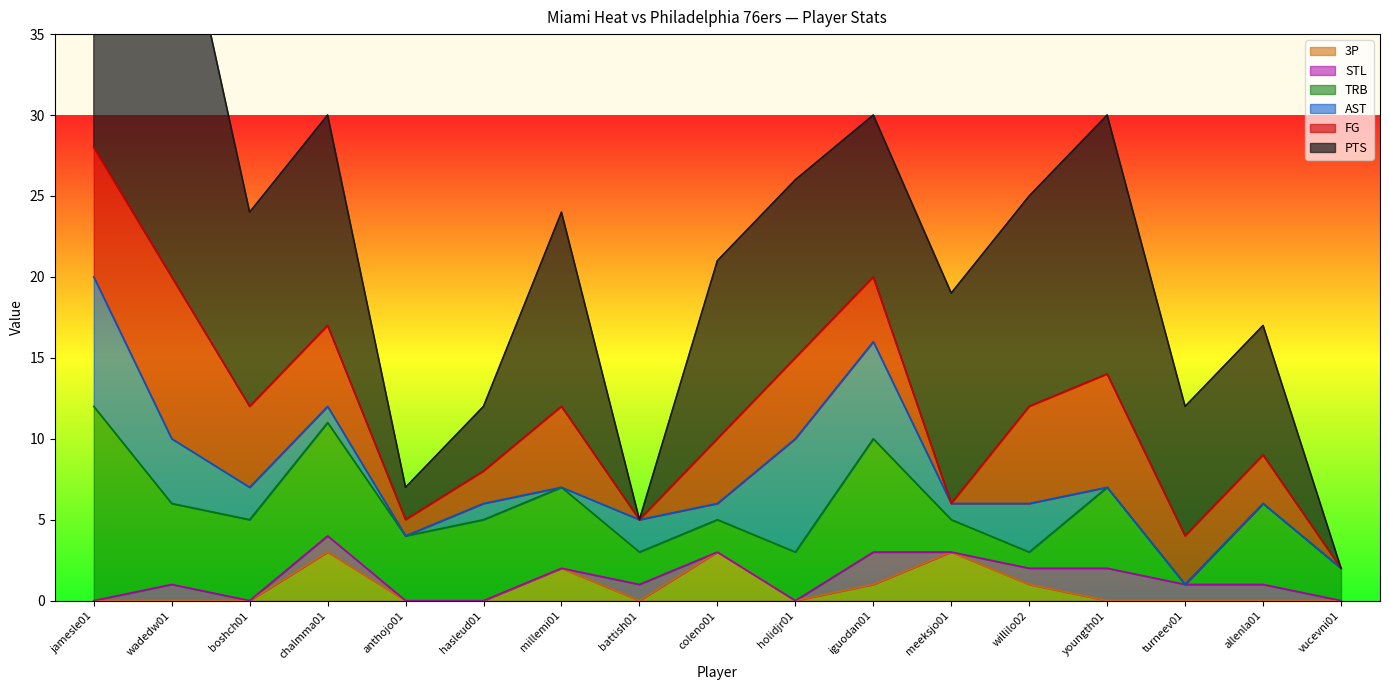

Is the value of STL at millemi01 greater than the value of FG at vucevni01?

No